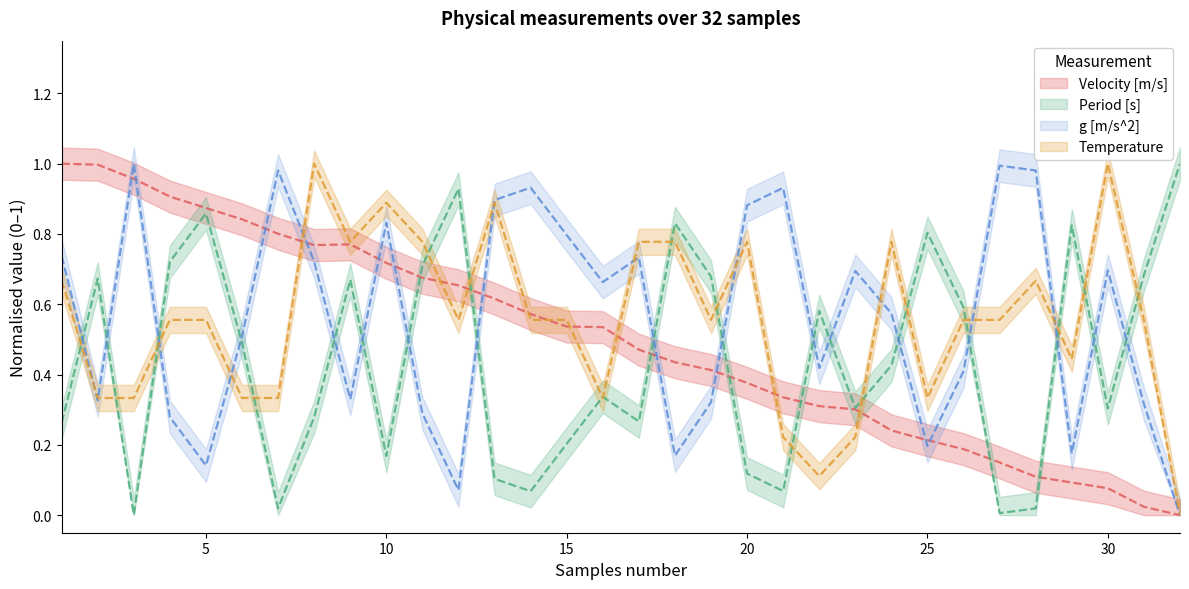

Which series ends up on top after the final intersection of Velocity [m/s] and Temperature?

Temperature